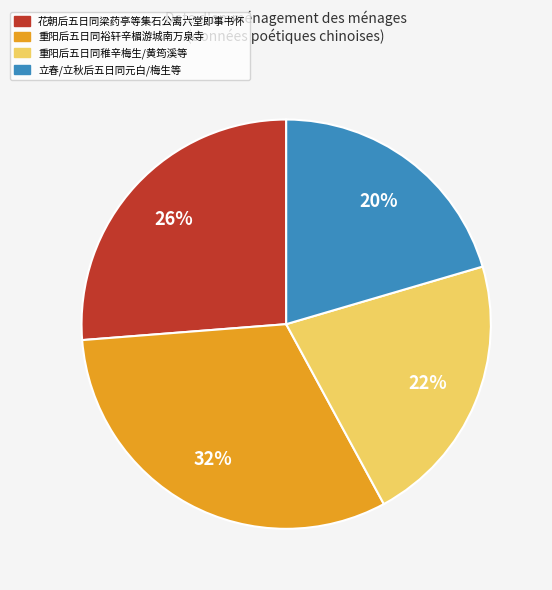

To the nearest percent, what is the average slice percentage?

25%